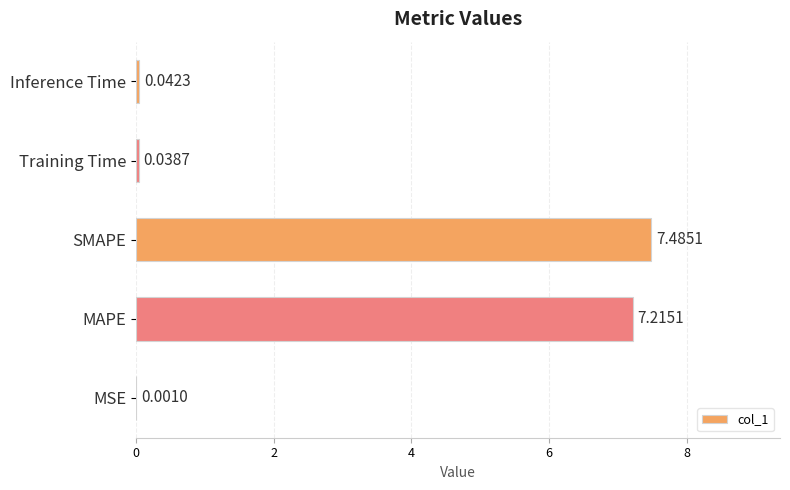

At which label is the value closest to 3?

Inference Time